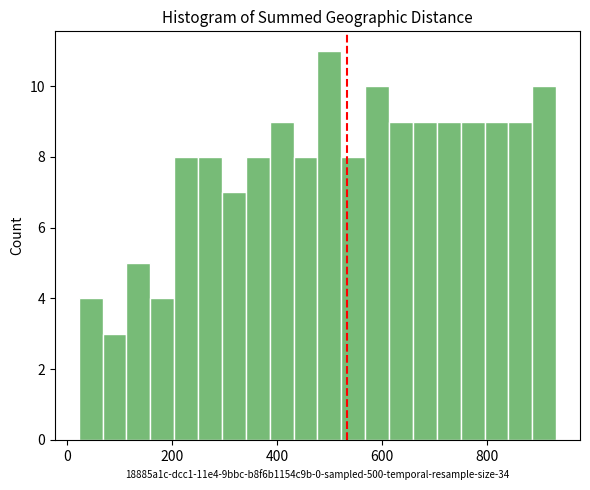

Around what value on the x-axis is the tallest bar? Give the approximate position of its centre, as read against the axis.

500